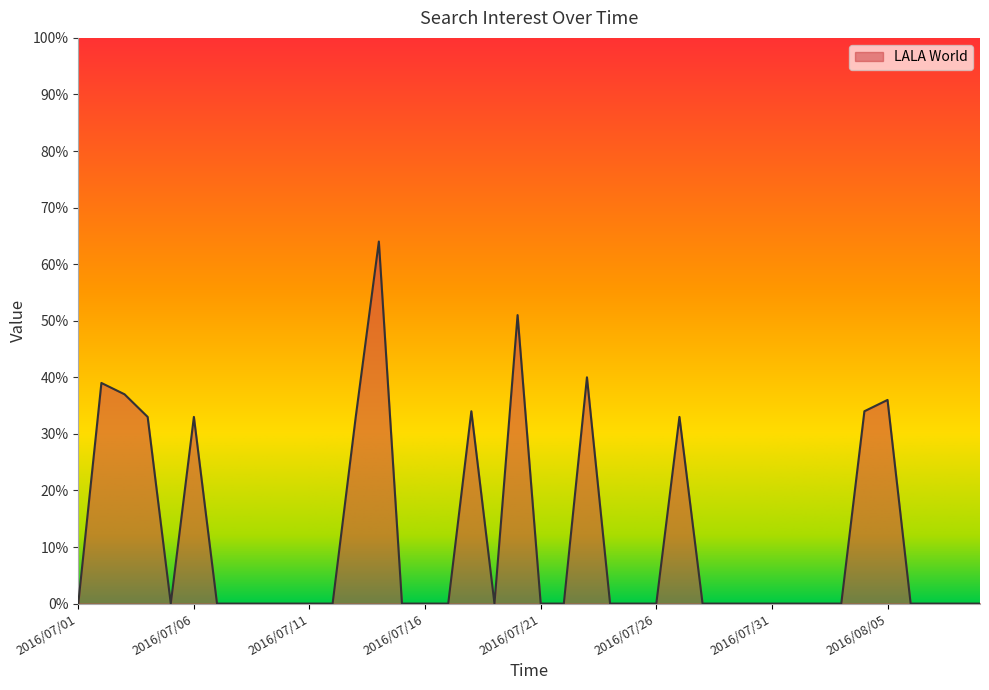

What is the difference between the maximum and minimum values?

64